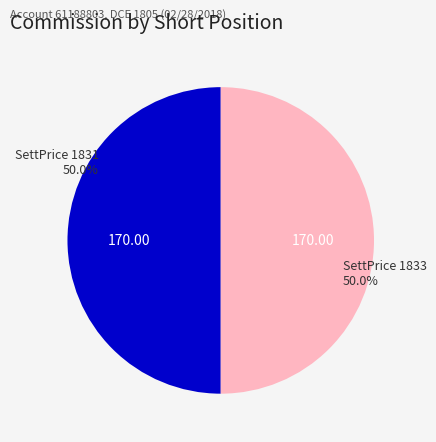

How many segments does this pie chart have?

2